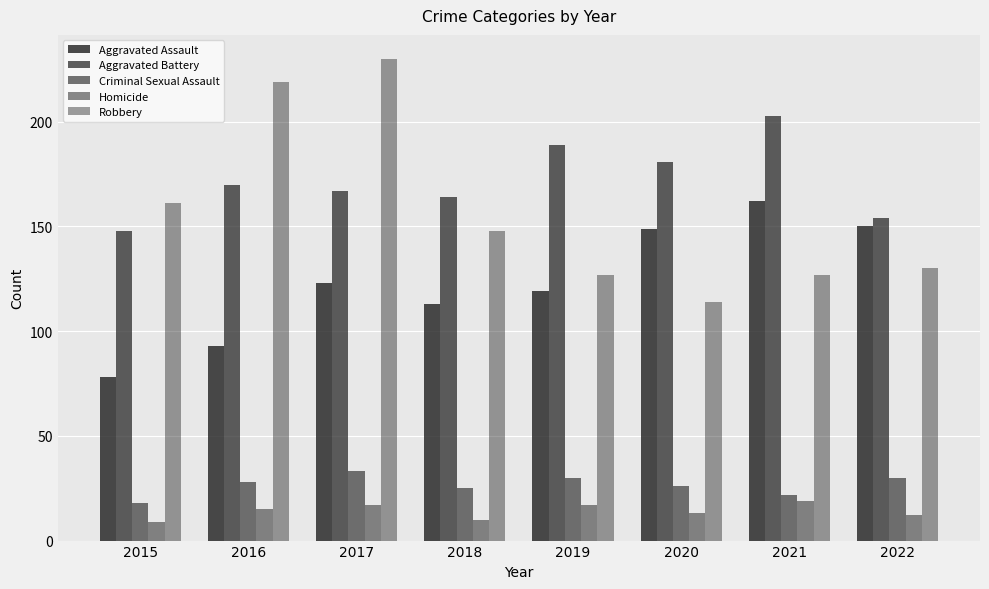

How many groups of bars are there?

8